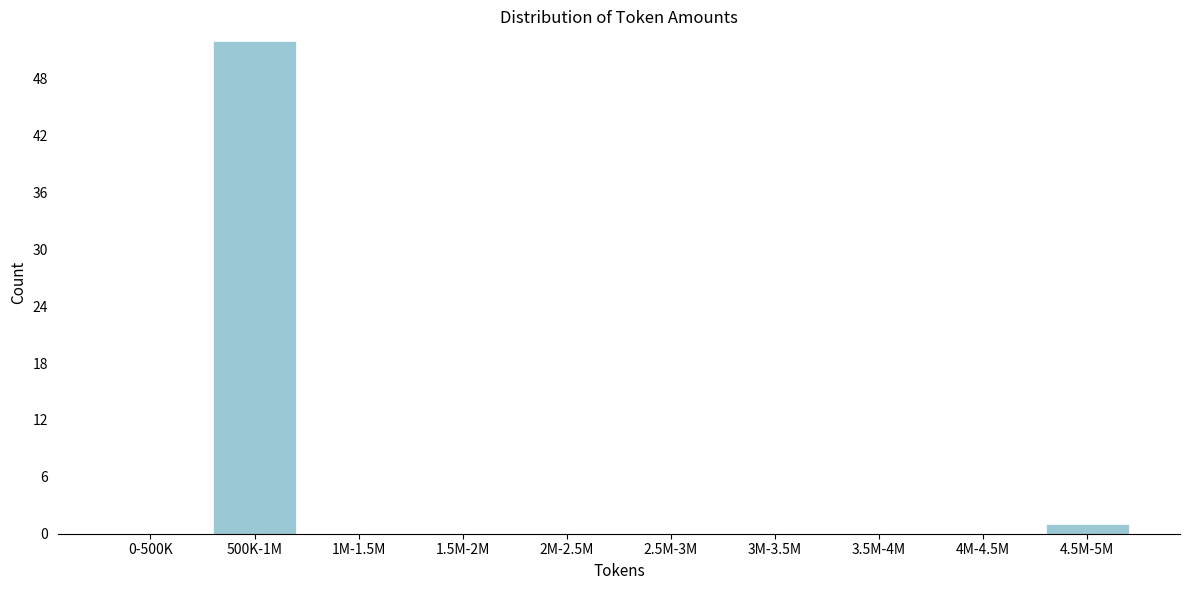

Reading left to right, what are all the values shown in this chart?

0-500K=0	500K-1M=52	1M-1.5M=0	1.5M-2M=0	2M-2.5M=0	2.5M-3M=0	3M-3.5M=0	3.5M-4M=0	4M-4.5M=0	4.5M-5M=1